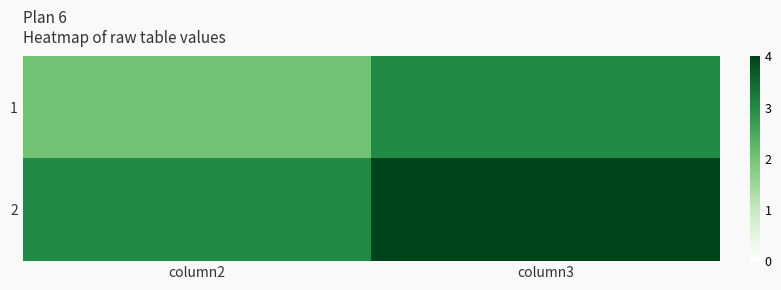

At which category is the sum across all series the highest?

column3